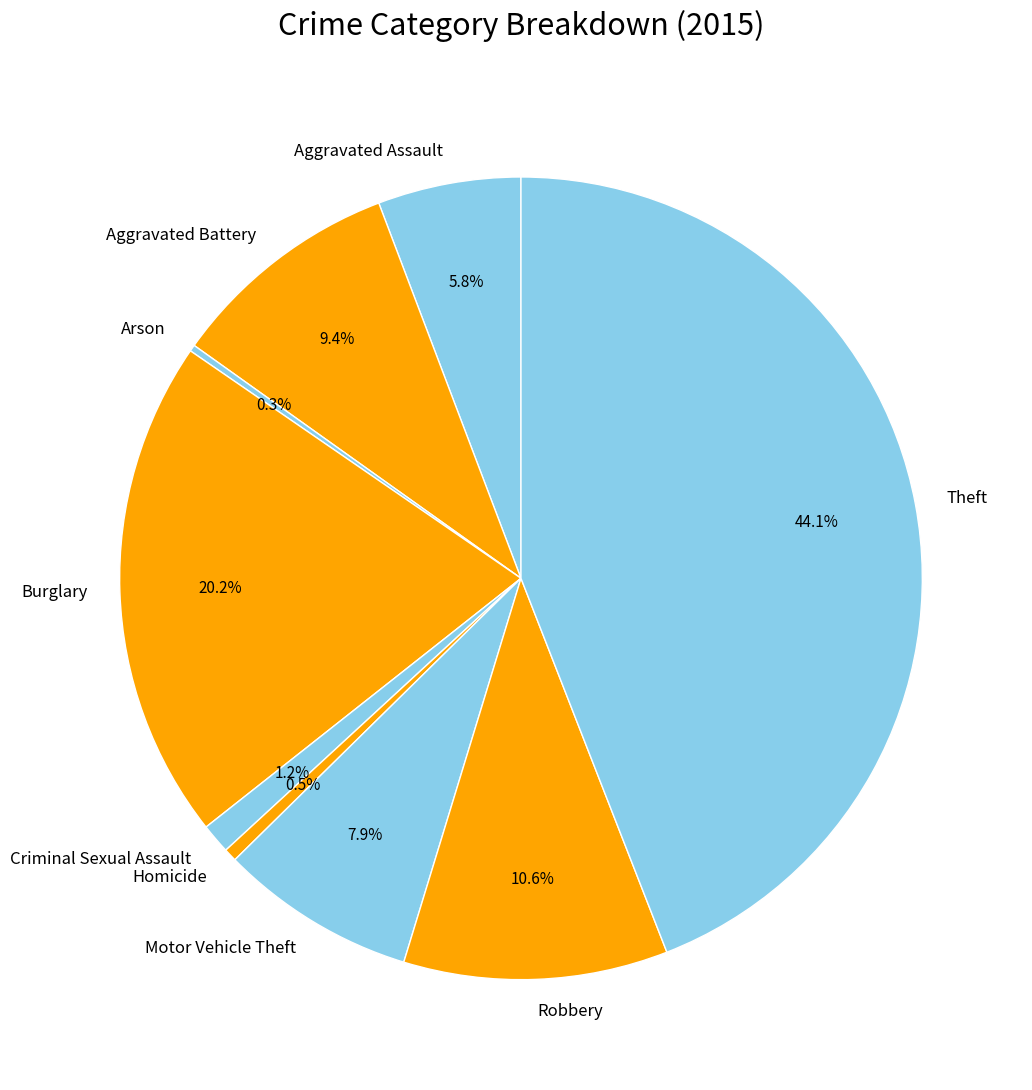

Which category has the biggest portion of the pie?

Theft